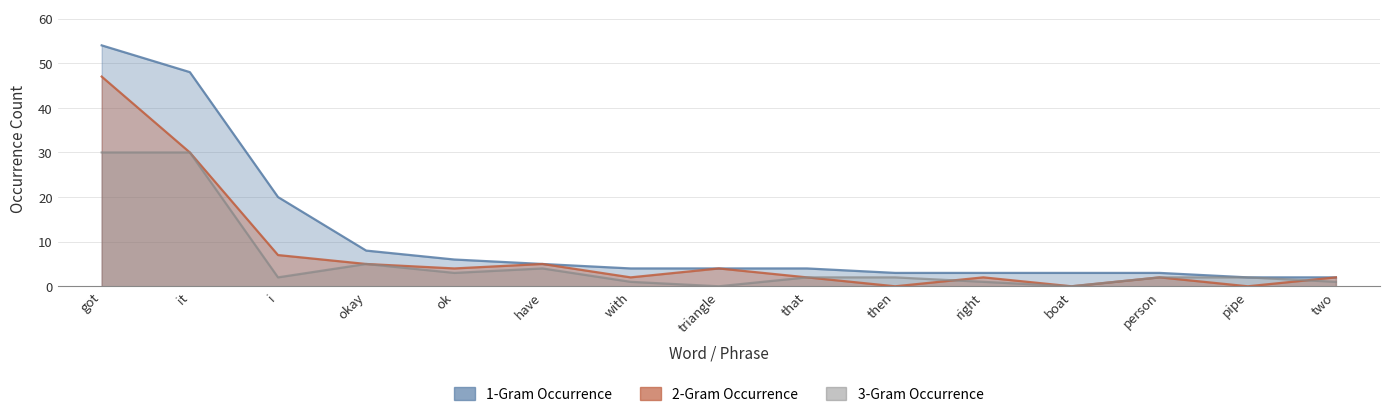

Does the chart have visible grid lines?

Yes